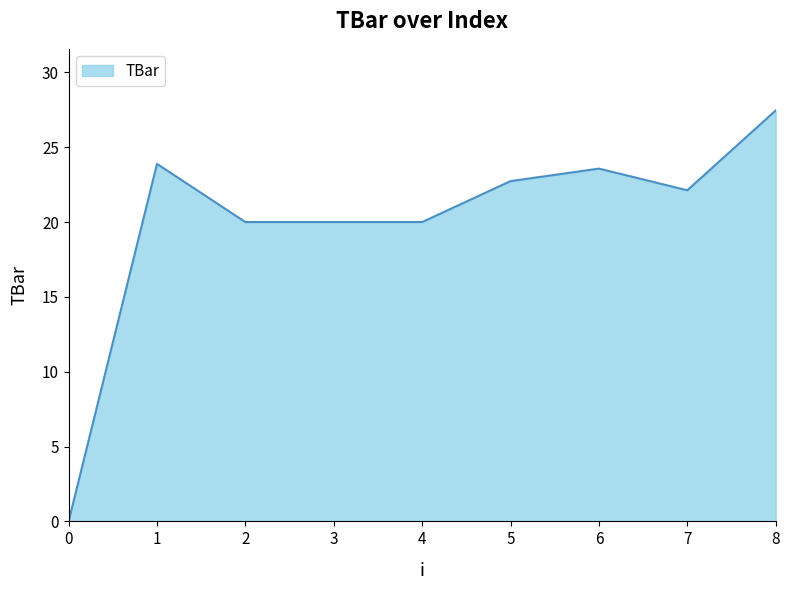

The value at 3 is 32.0. True or false?

False